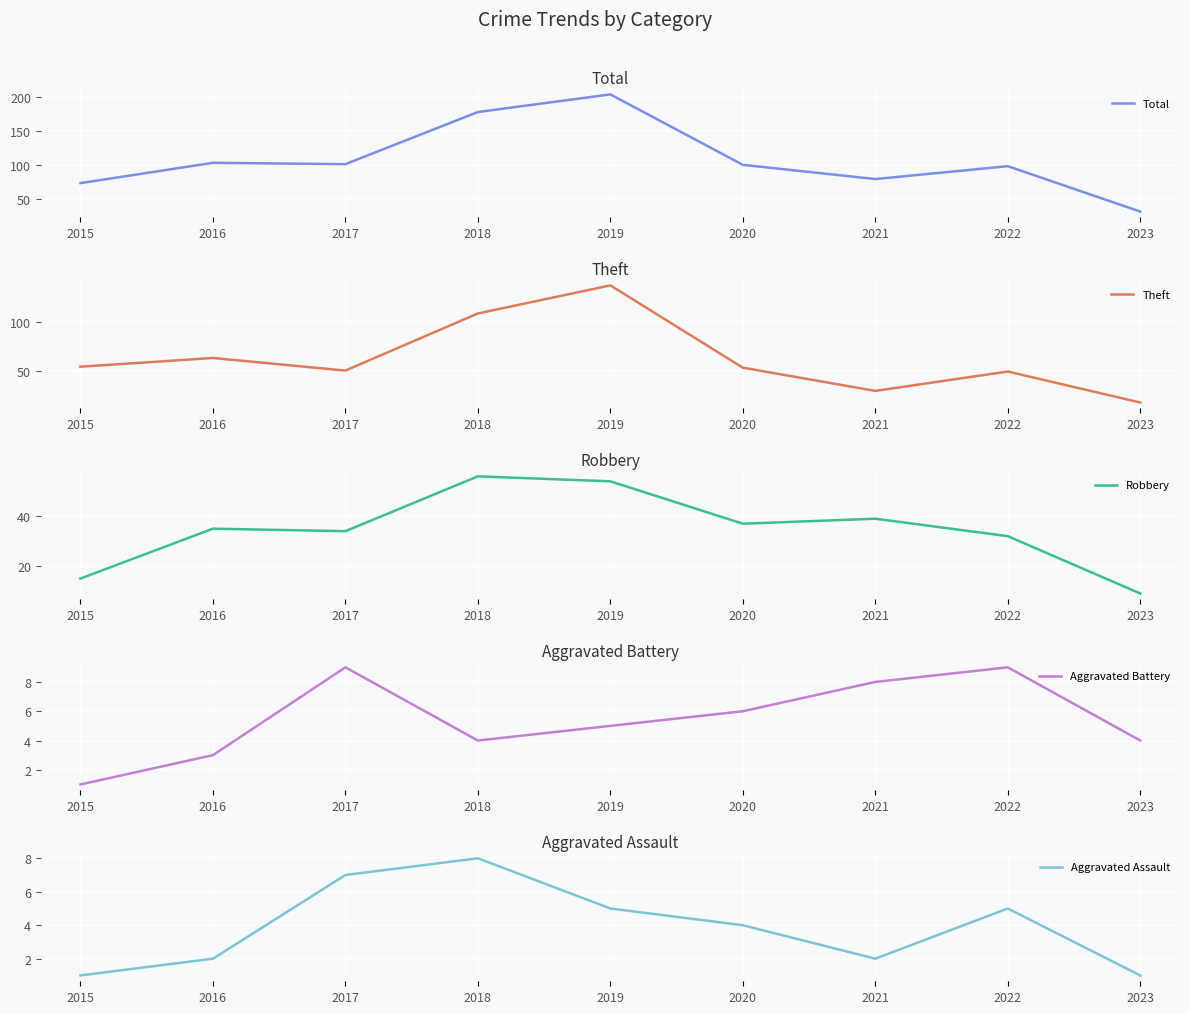

What is the difference between the Total values at 2015 and 2018?

105